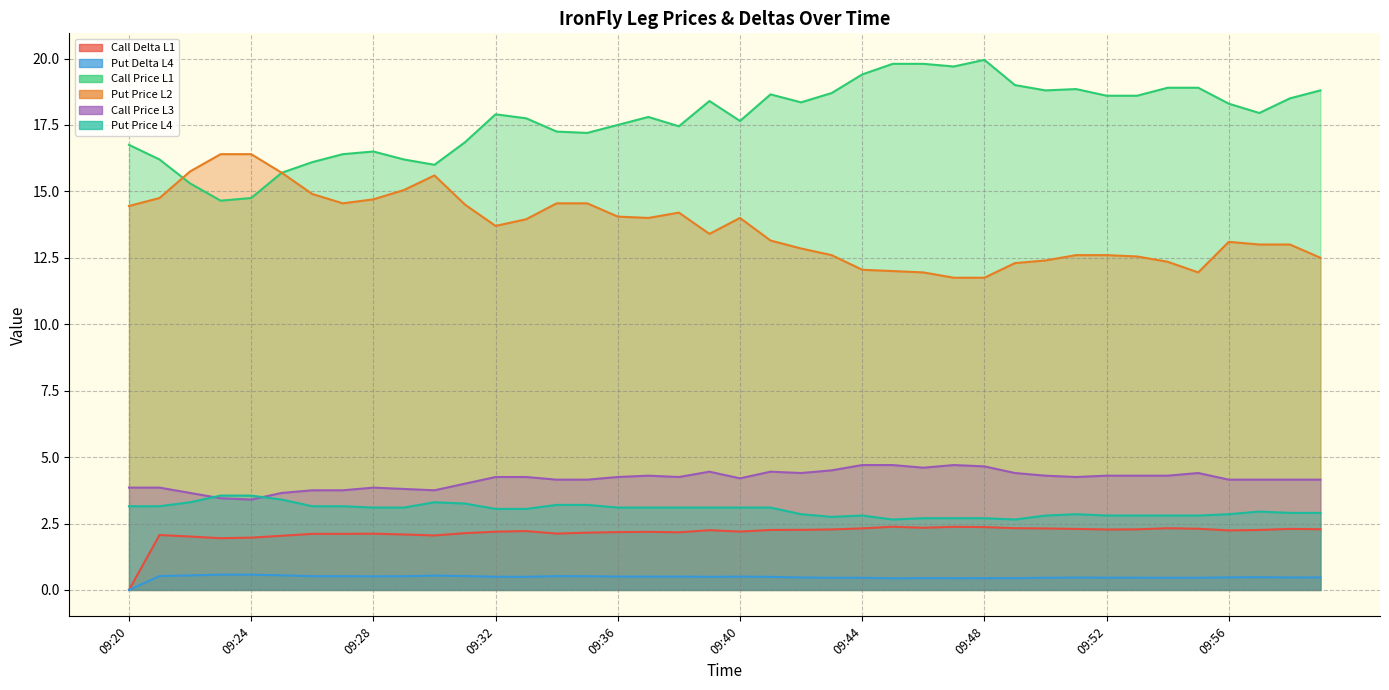

Reading left to right, what are all the values shown in this chart?

Call Delta L1: 0.0	2.1	2.0	1.9	2.0	2.0	2.1	2.1	2.1	2.1	2.1	2.1	2.2	2.2	2.1	2.2	2.2	2.2	2.2	2.2	2.2	2.3	2.3	2.3	2.3	2.4	2.3	2.4	2.4	2.3	2.3	2.3	2.3	2.3	2.3	2.3	2.2	2.3	2.3	2.3
Put Delta L4: 0.0	0.5	0.5	0.6	0.6	0.5	0.5	0.5	0.5	0.5	0.5	0.5	0.5	0.5	0.5	0.5	0.5	0.5	0.5	0.5	0.5	0.5	0.5	0.5	0.5	0.4	0.4	0.4	0.4	0.4	0.5	0.5	0.5	0.5	0.5	0.5	0.5	0.5	0.5	0.5
Call Price L1: 16.8	16.2	15.3	14.7	14.8	15.7	16.1	16.4	16.5	16.2	16.0	16.9	17.9	17.8	17.2	17.2	17.5	17.8	17.4	18.4	17.6	18.6	18.4	18.7	19.4	19.8	19.8	19.7	19.9	19.0	18.8	18.9	18.6	18.6	18.9	18.9	18.3	17.9	18.5	18.8
Put Price L2: 14.4	14.8	15.8	16.4	16.4	15.7	14.9	14.6	14.7	15.1	15.6	14.5	13.7	13.9	14.6	14.6	14.1	14.0	14.2	13.4	14.0	13.2	12.8	12.6	12.1	12.0	11.9	11.8	11.8	12.3	12.4	12.6	12.6	12.6	12.3	11.9	13.1	13.0	13.0	12.5
Call Price L3: 3.9	3.9	3.6	3.5	3.4	3.6	3.8	3.8	3.9	3.8	3.8	4.0	4.2	4.2	4.2	4.2	4.2	4.3	4.2	4.5	4.2	4.5	4.4	4.5	4.7	4.7	4.6	4.7	4.7	4.4	4.3	4.2	4.3	4.3	4.3	4.4	4.2	4.2	4.2	4.2
Put Price L4: 3.1	3.1	3.3	3.5	3.5	3.4	3.1	3.1	3.1	3.1	3.3	3.2	3.0	3.0	3.2	3.2	3.1	3.1	3.1	3.1	3.1	3.1	2.9	2.8	2.8	2.6	2.7	2.7	2.7	2.6	2.8	2.9	2.8	2.8	2.8	2.8	2.9	3.0	2.9	2.9